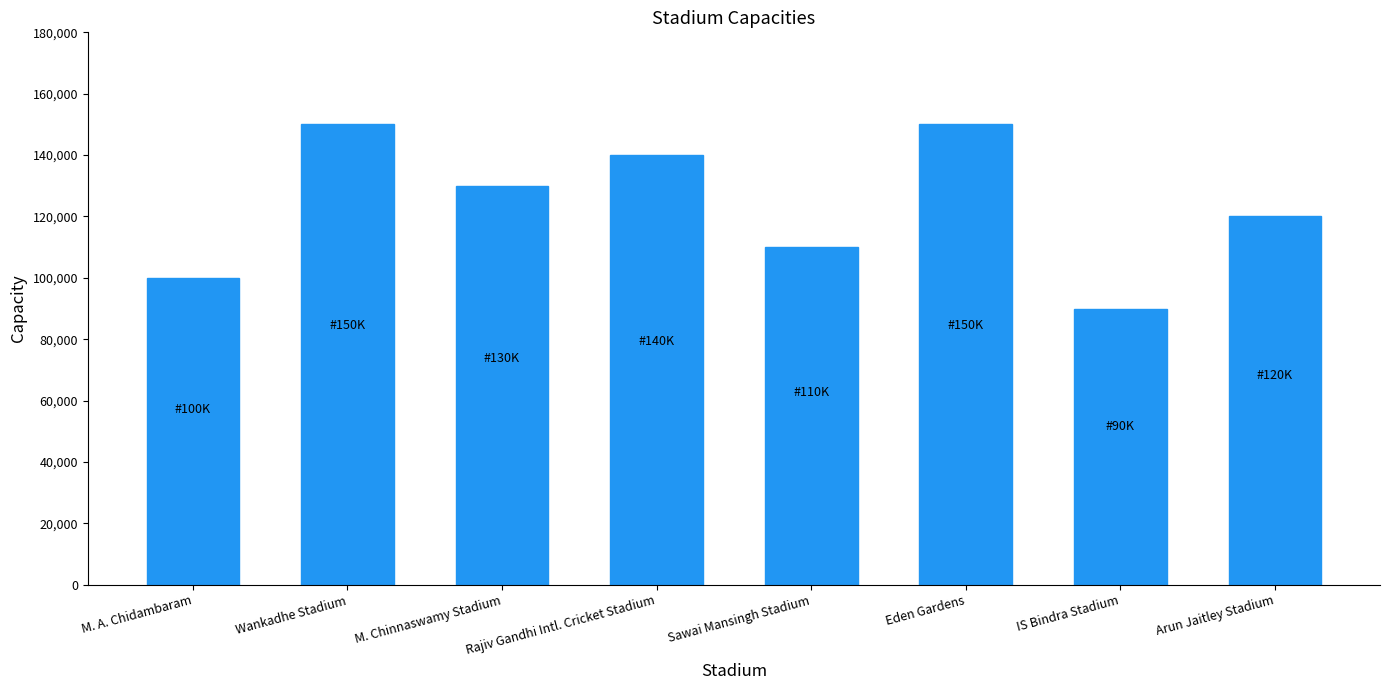

Reading left to right, list all the values displayed in this chart.

100000	150000	130000	140000	110000	150000	90000	120000